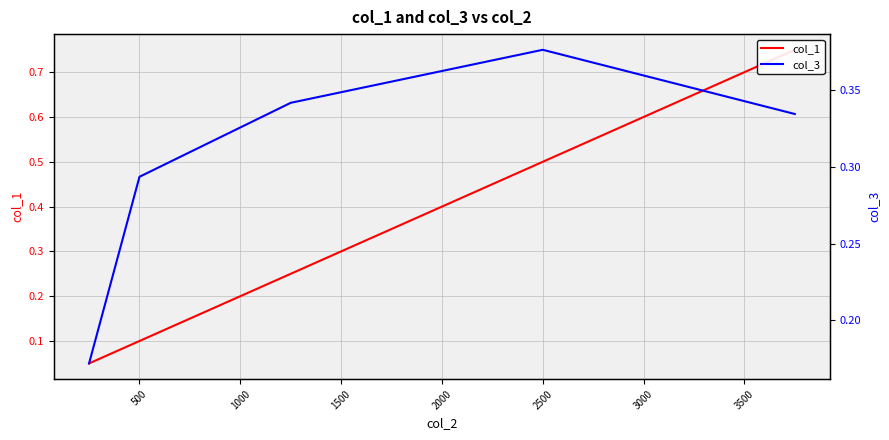

After their last crossing, which series has the higher values: col_3 or col_1?

col_1